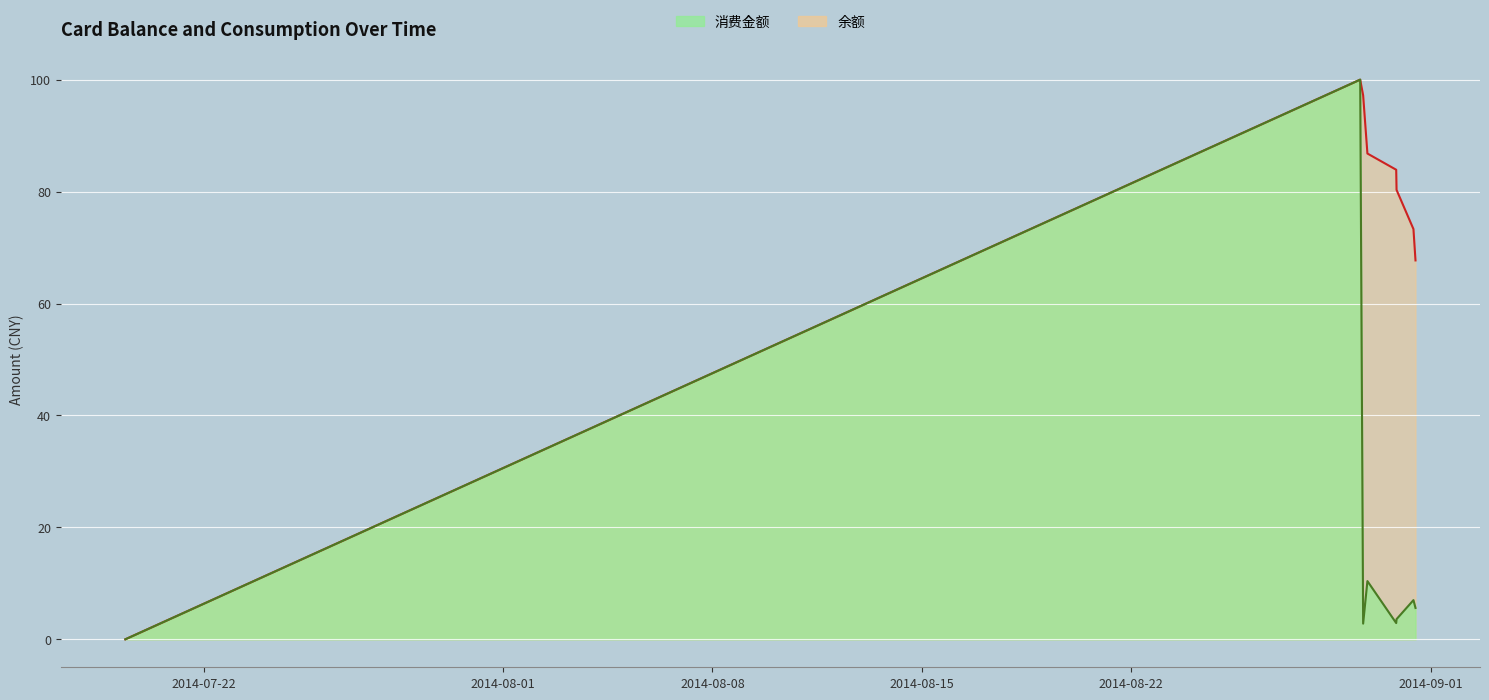

Reading right to left, what are all the values shown in this chart?

消费金额: 5.6	7.0	3.6	2.9	10.4	2.8	100.0	0.0
余额: 67.7	73.3	80.3	83.9	86.8	97.2	100.0	0.0